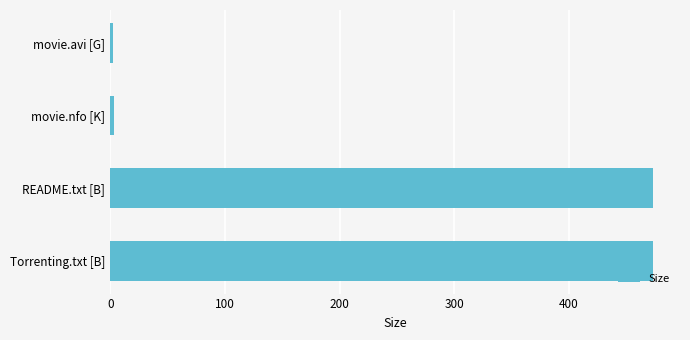

Between movie.avi [G] and Torrenting.txt [B], which is larger?

Torrenting.txt [B]